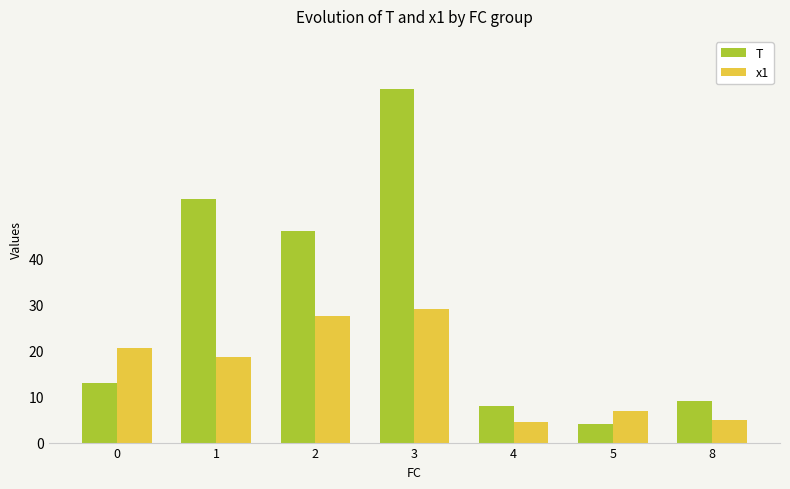

Reading left to right, what are all the values shown in this chart?

T: 0=13.0	1=53.0	2=46.0	3=77.0	4=8.0	5=4.0	8=9.0
x1: 0=20.7	1=18.7	2=27.5	3=29.1	4=4.5	5=6.9	8=5.0